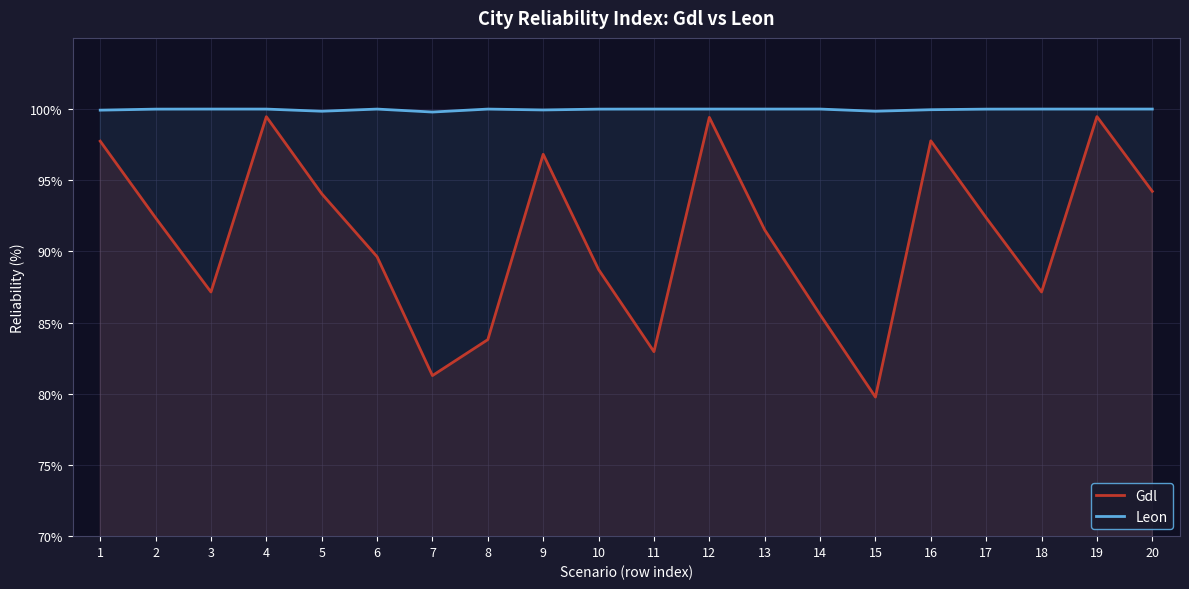

True or false: Leon has more than 0 points higher than both neighbors.

True